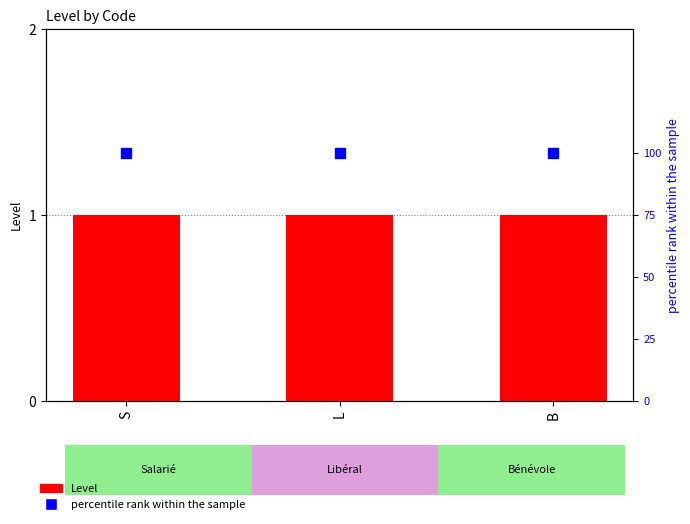

Which series has the largest total across all categories?

percentile rank within the sample